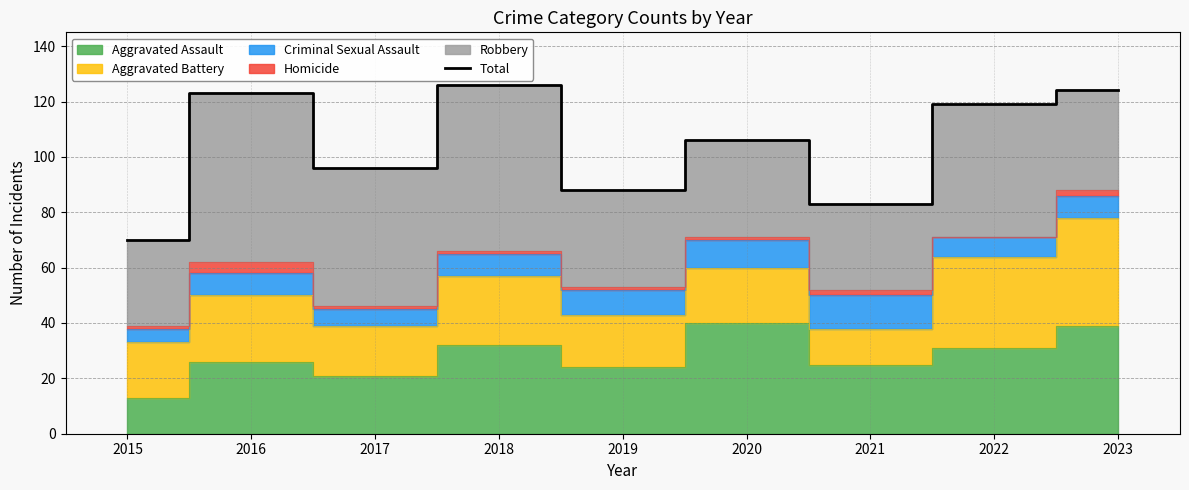

Reading right to left, extract all data points from this chart.

124	119	83	106	88	126	96	123	70